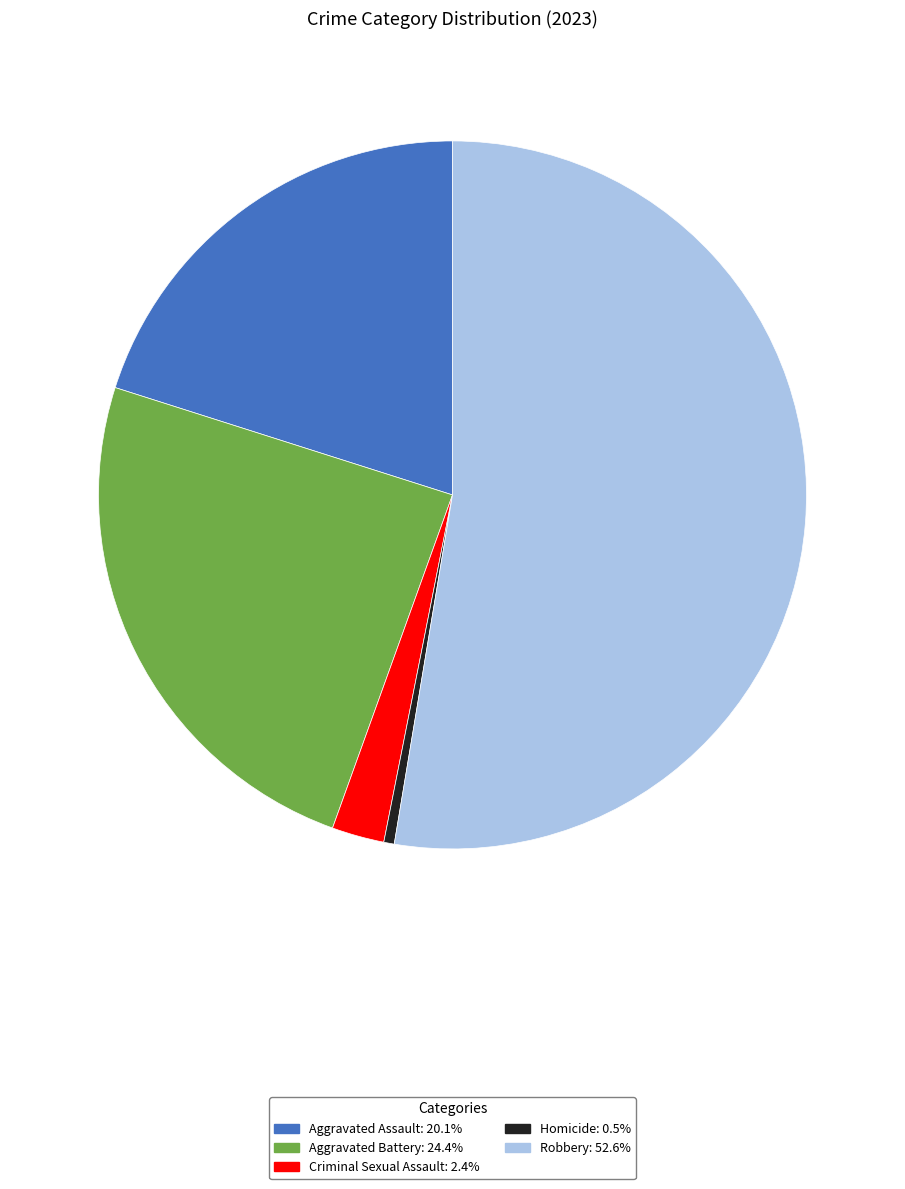

Which has a higher value, Homicide or Criminal Sexual Assault?

Criminal Sexual Assault